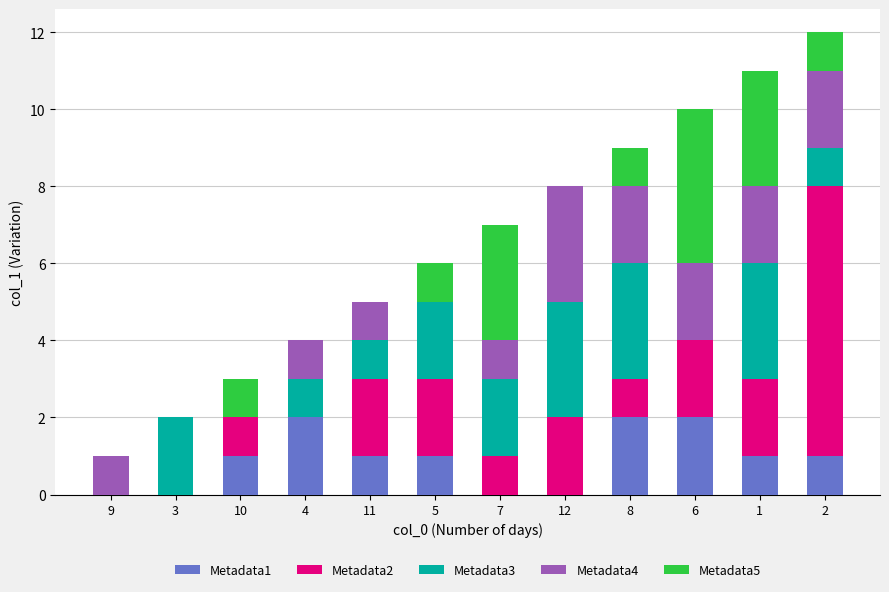

The Metadata1 series shows 0 at 9. True or false?

True